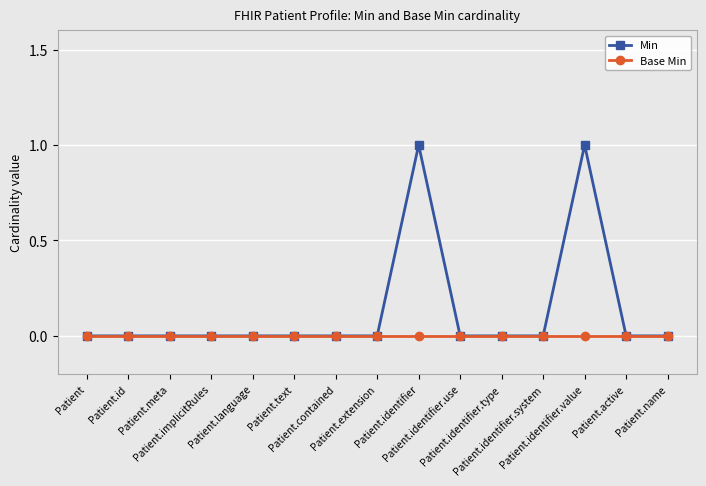

Reading left to right, list all the values displayed in this chart.

Min: Patient=0	Patient.id=0	Patient.meta=0	Patient.implicitRules=0	Patient.language=0	Patient.text=0	Patient.contained=0	Patient.extension=0	Patient.identifier=1	Patient.identifier.use=0	Patient.identifier.type=0	Patient.identifier.system=0	Patient.identifier.value=1	Patient.active=0	Patient.name=0
Base Min: Patient=0	Patient.id=0	Patient.meta=0	Patient.implicitRules=0	Patient.language=0	Patient.text=0	Patient.contained=0	Patient.extension=0	Patient.identifier=0	Patient.identifier.use=0	Patient.identifier.type=0	Patient.identifier.system=0	Patient.identifier.value=0	Patient.active=0	Patient.name=0